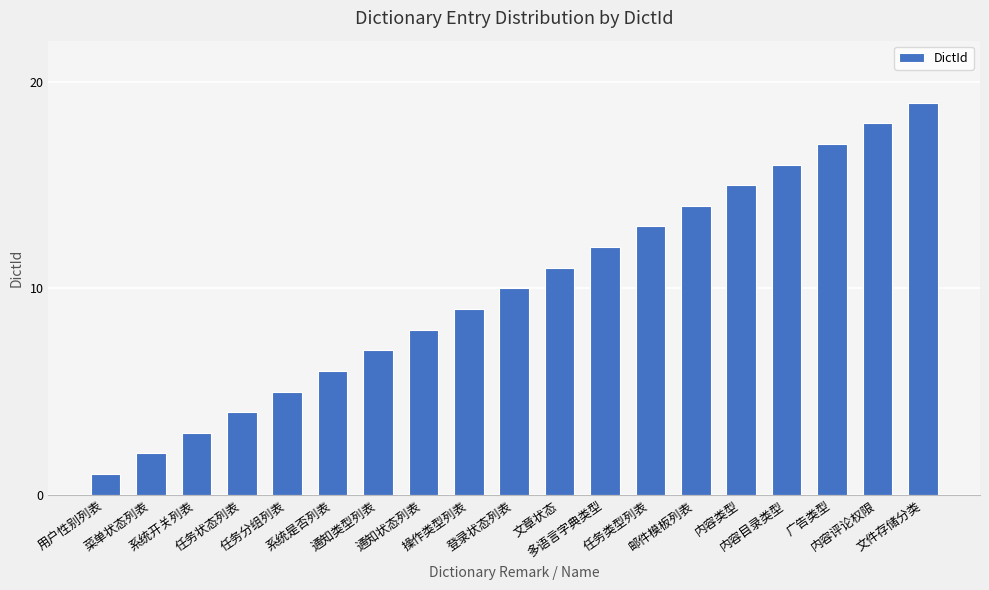

Are the bars grouped side by side (vs. stacked)?

No